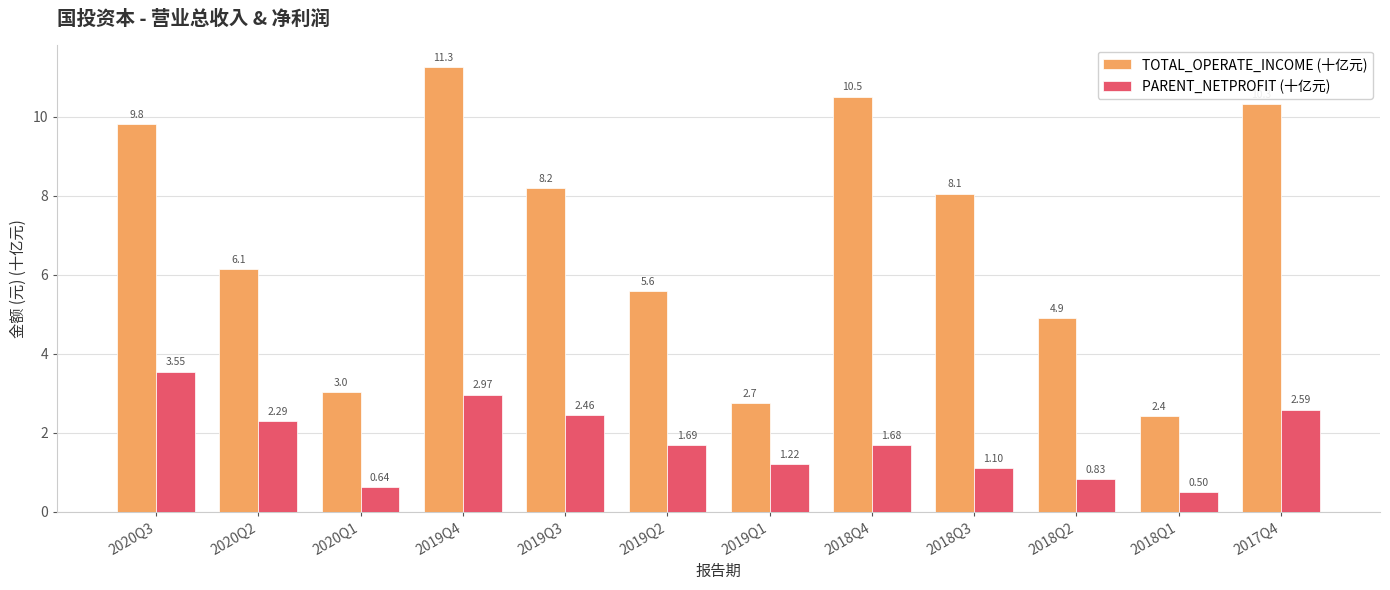

What is the spread (max minus min) of values at 2019Q3?

5.7